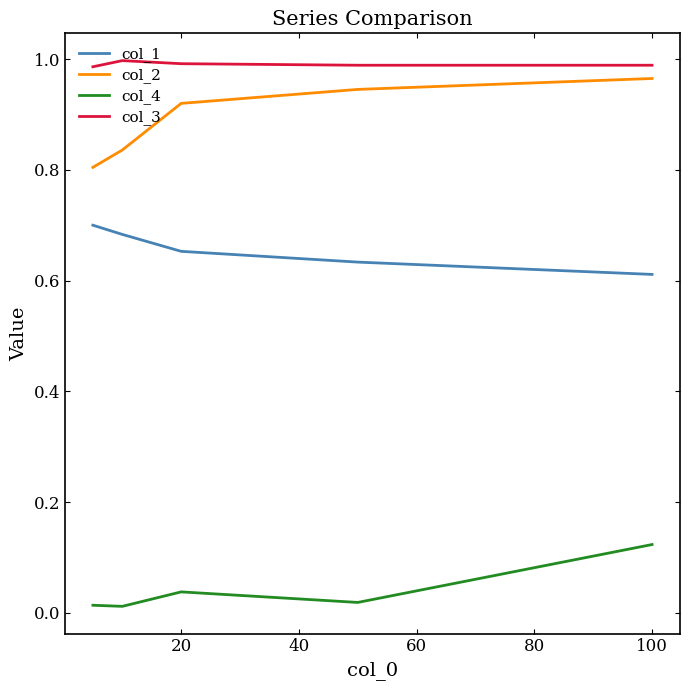

Is this an area chart (filled region under the line)?

No